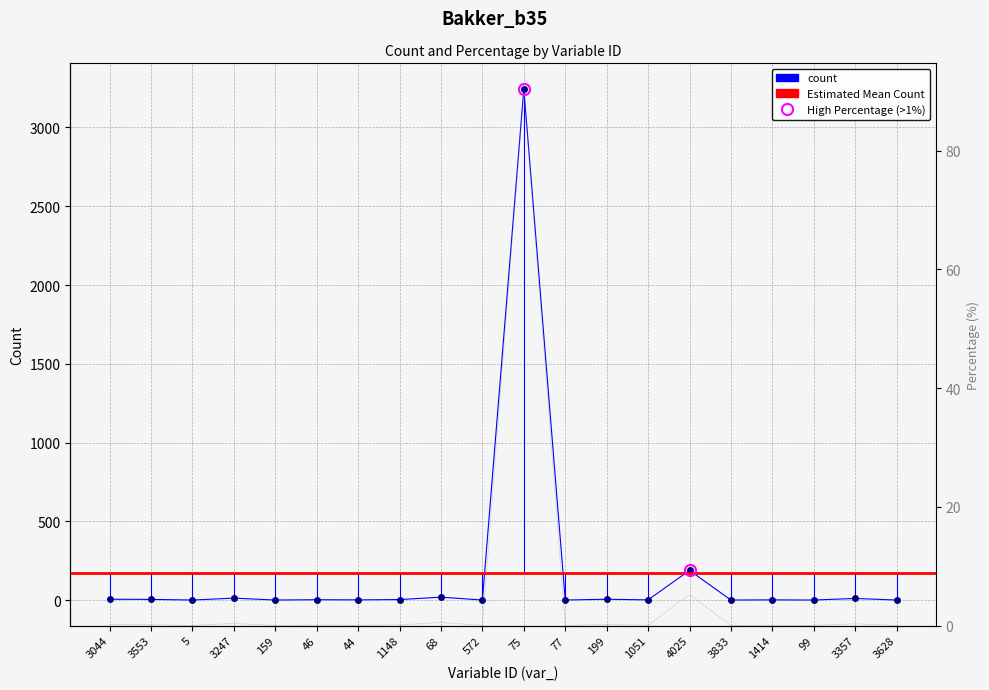

True or false: count and percentage cross at least once.

False